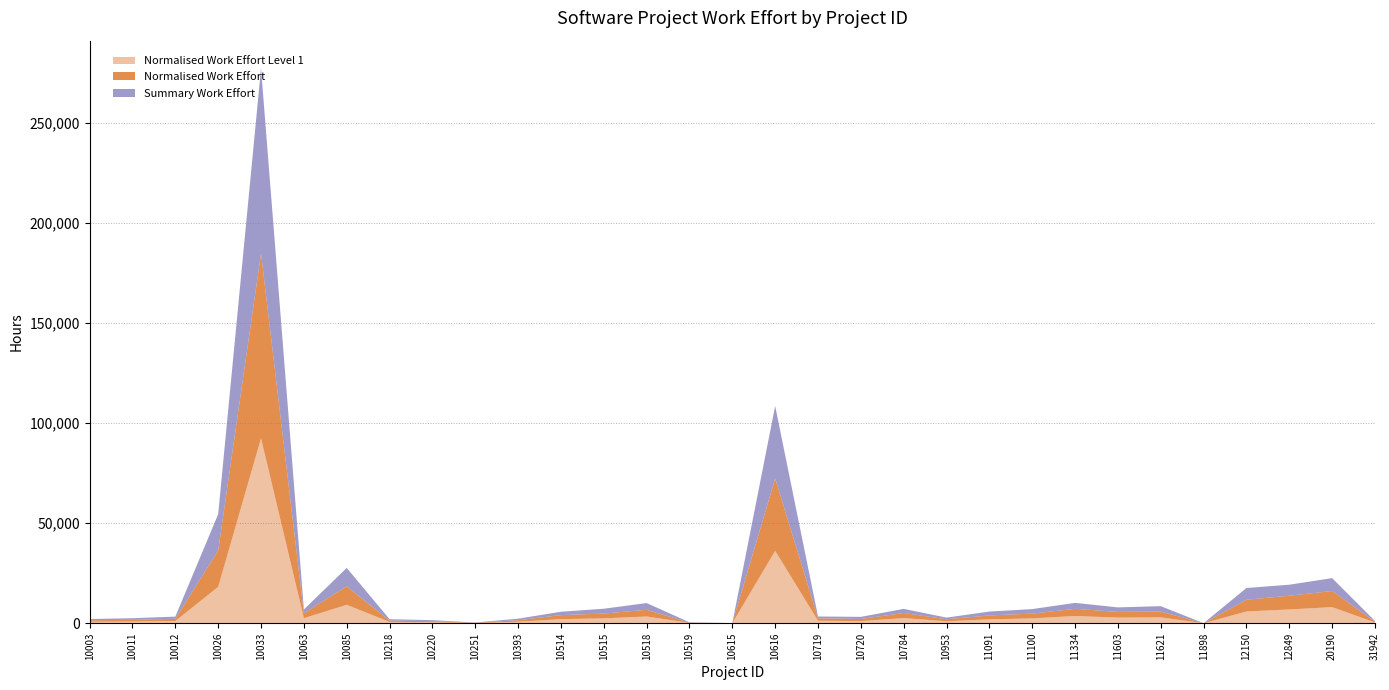

Reading left to right, what are all the values shown in this chart?

Normalised Work Effort Level 1: 10003=741.0	10011=856.0	10012=1100.0	10026=18160.0	10033=92380.0	10063=2499.0	10085=9205.0	10218=668.0	10220=514.0	10251=120.0	10393=756.0	10514=2029.0	10515=2415.0	10518=3355.0	10519=152.0	10615=20.0	10616=36169.0	10719=1223.0	10720=1058.0	10784=2558.8	10953=990.6	11091=1941.0	11100=2409.0	11334=3598.4	11603=2826.3	11621=2916.0	11898=5.2	12150=5865.0	12849=6871.3	20190=8042.5	31942=390.0
Normalised Work Effort: 10003=741.0	10011=856.0	10012=1100.0	10026=18160.0	10033=92380.0	10063=2499.0	10085=9205.0	10218=668.0	10220=514.0	10251=120.0	10393=756.0	10514=2029.0	10515=2415.0	10518=3355.0	10519=152.0	10615=20.0	10616=36169.0	10719=1223.0	10720=1058.0	10784=2558.8	10953=990.6	11091=1941.0	11100=2409.0	11334=3598.4	11603=2826.2	11621=2916.0	11898=5.2	12150=5865.0	12849=6871.2	20190=8042.5	31942=390.0
Summary Work Effort: 10003=608.0	10011=796.0	10012=1100.0	10026=18160.0	10033=92380.0	10063=1874.0	10085=9205.0	10218=668.0	10220=514.0	10251=120.0	10393=756.0	10514=1664.0	10515=2415.0	10518=3355.0	10519=152.0	10615=14.0	10616=36169.0	10719=917.0	10720=1058.0	10784=2047.0	10953=816.2	11091=1941.0	11100=2240.0	11334=2965.3	11603=2261.0	11621=2683.0	11898=4.0	12150=5865.0	12849=5497.0	20190=6434.0	31942=320.0